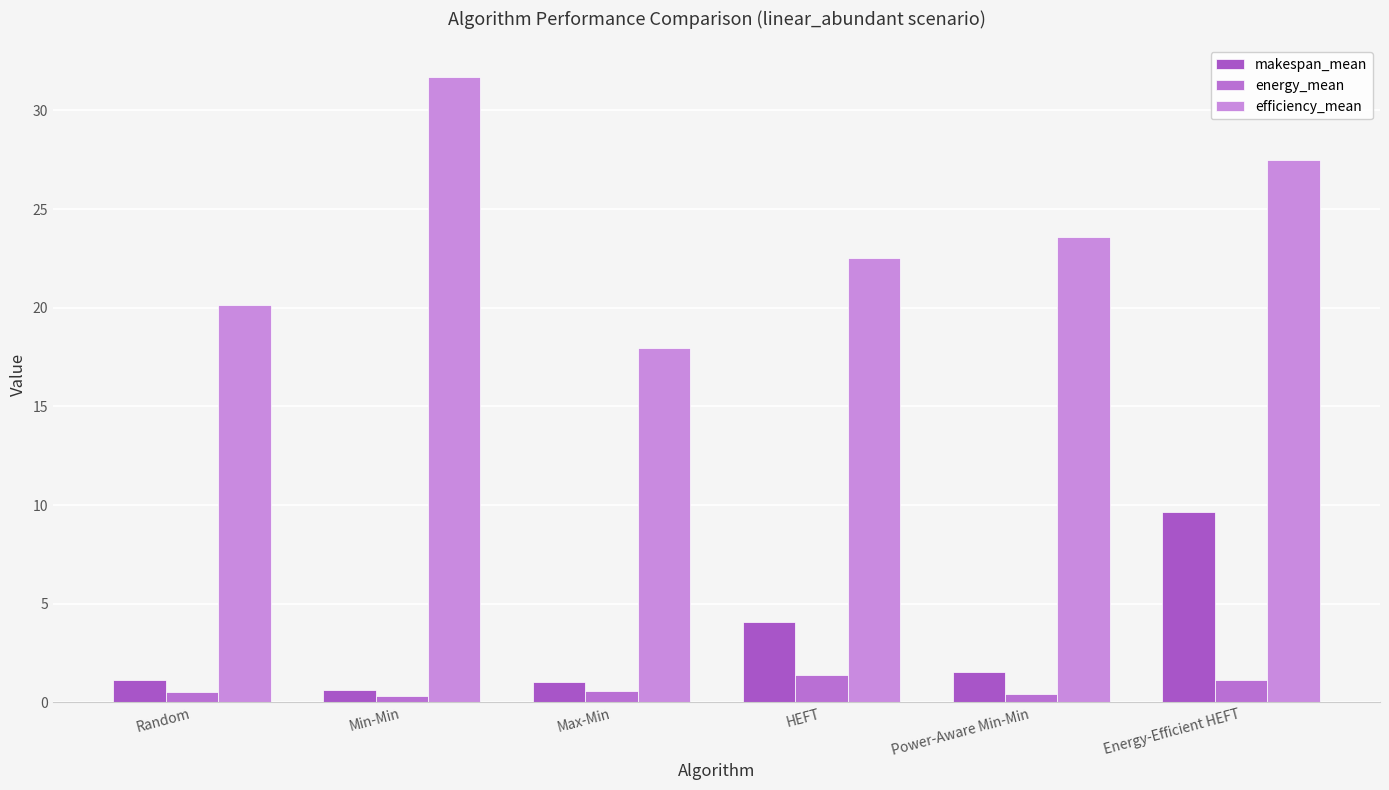

The value of makespan_mean at Min-Min is 0.6. True or false?

True